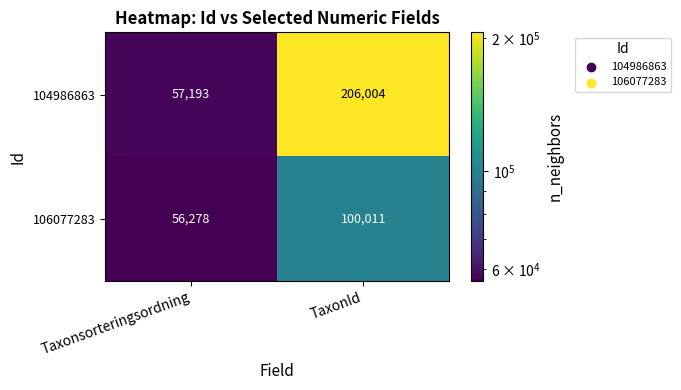

The 106077283 series shows 20783 at Taxonsorteringsordning. True or false?

False